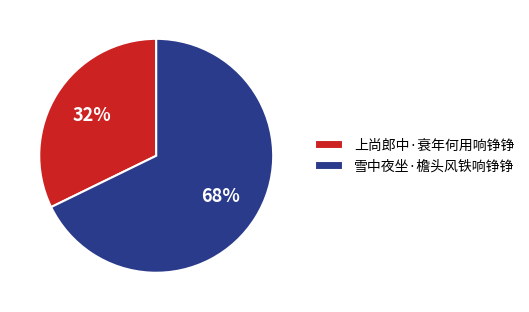

How many slices are in this pie chart?

2